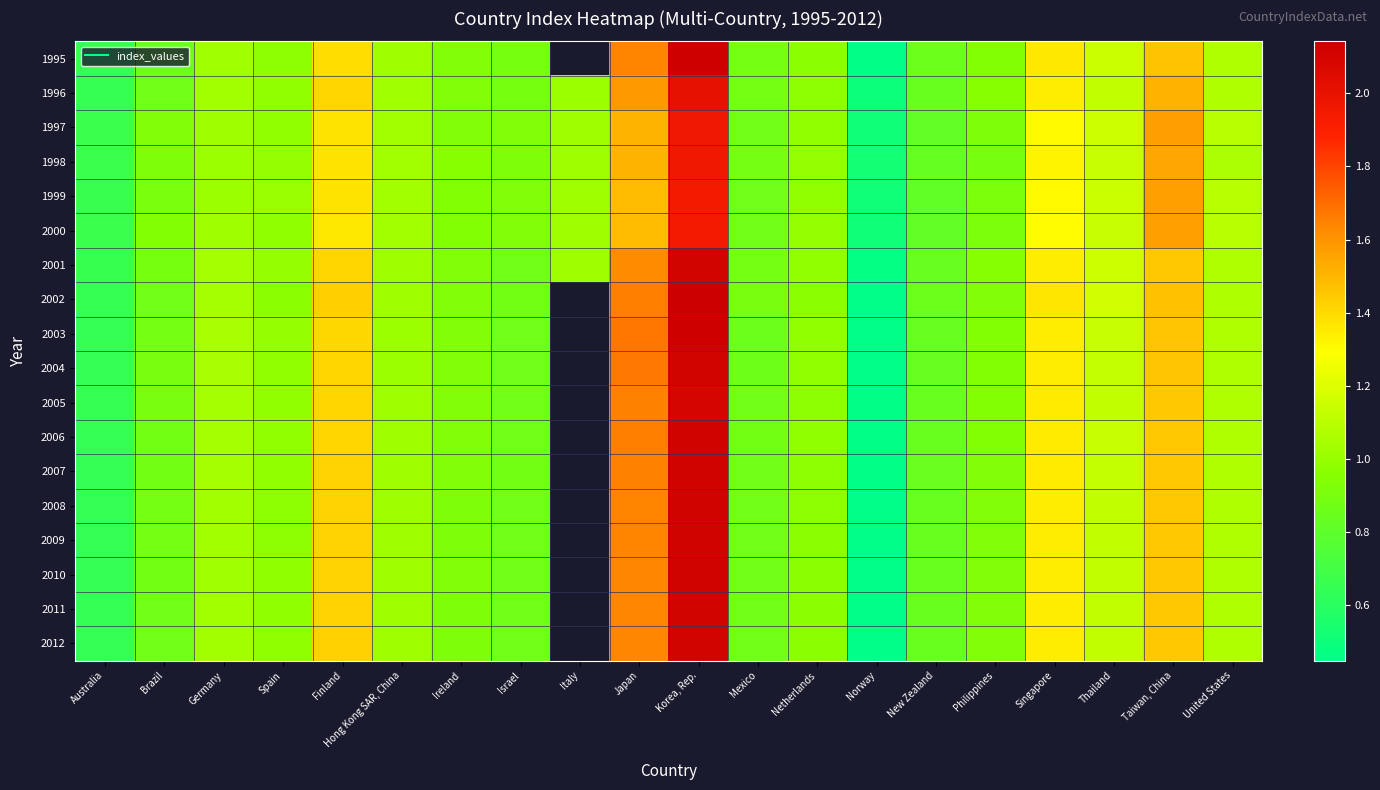

How many values in 2003 are above zero?

19